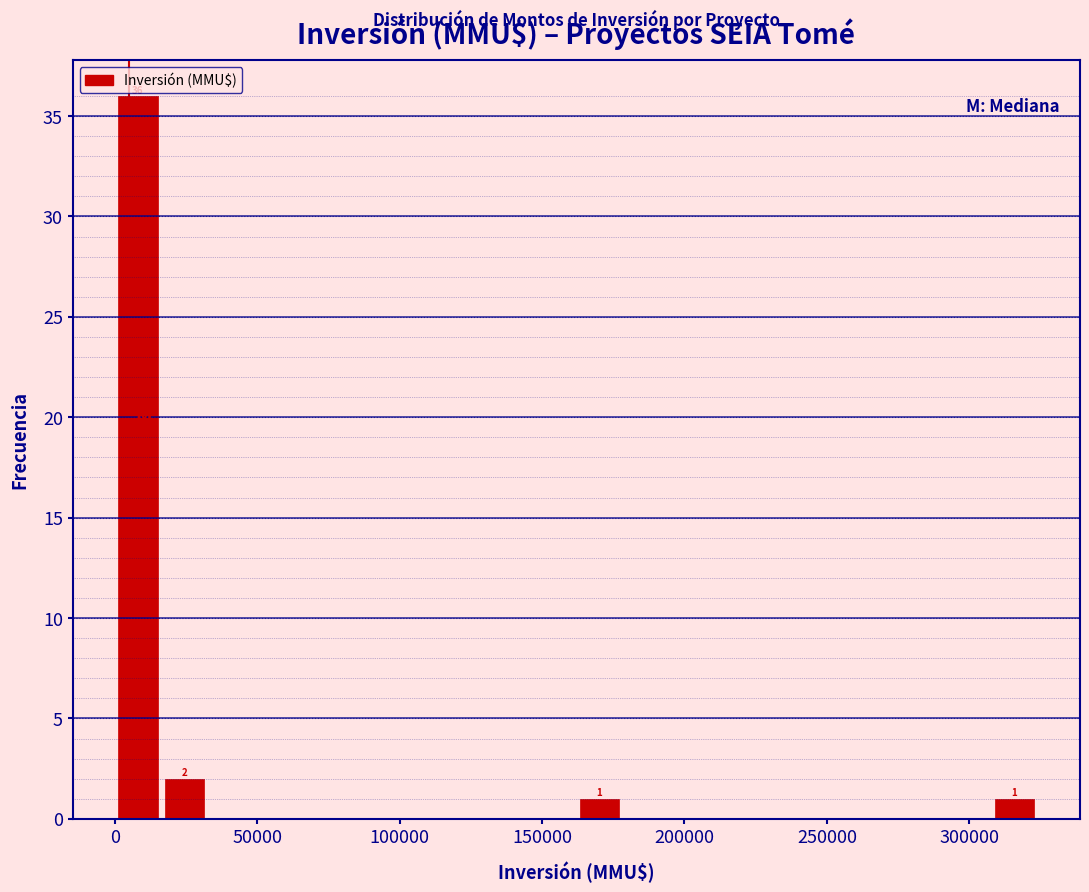

Read against the x-axis, roughly where is the centre of the tallest bar?

10000